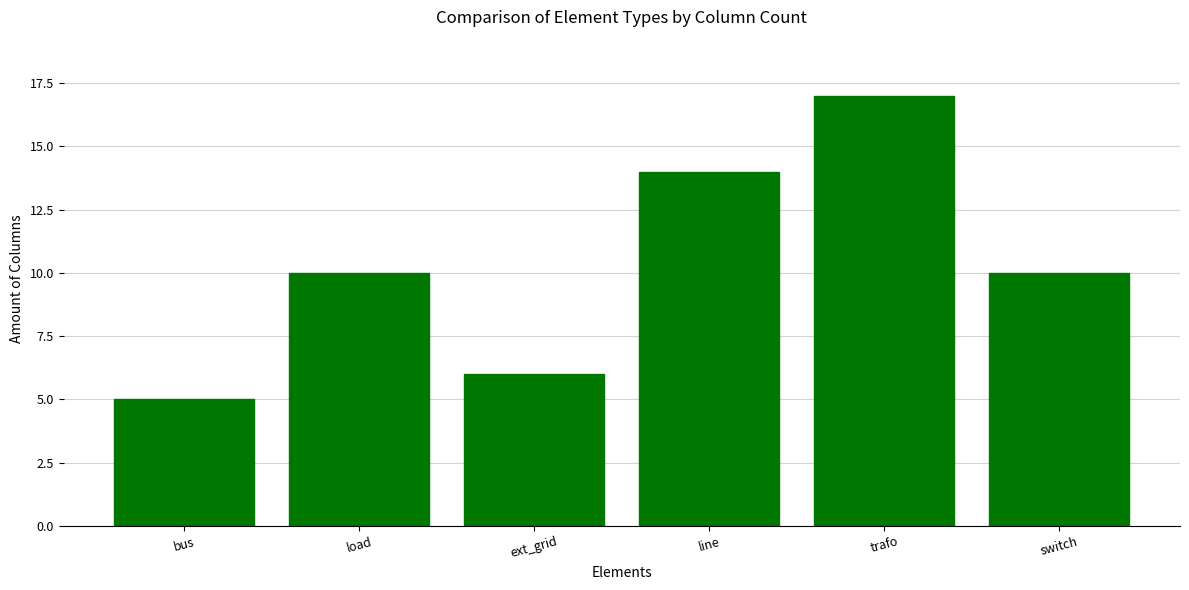

What is the greatest value displayed?

17